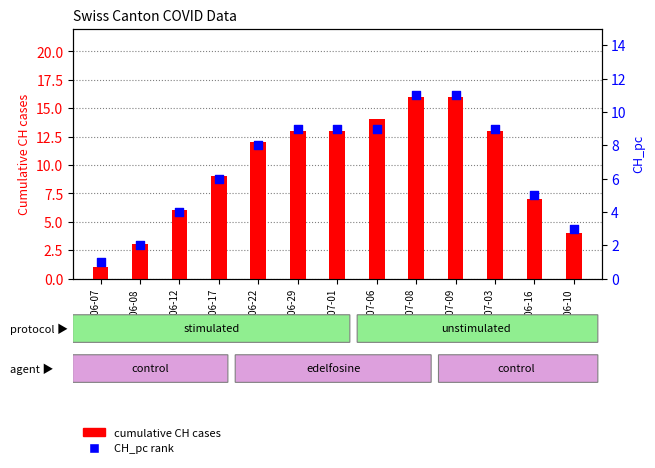

Is the value of CH_pc (rank) at 2020-06-22 greater than the value of cumulative CH cases at 2020-06-17?

No